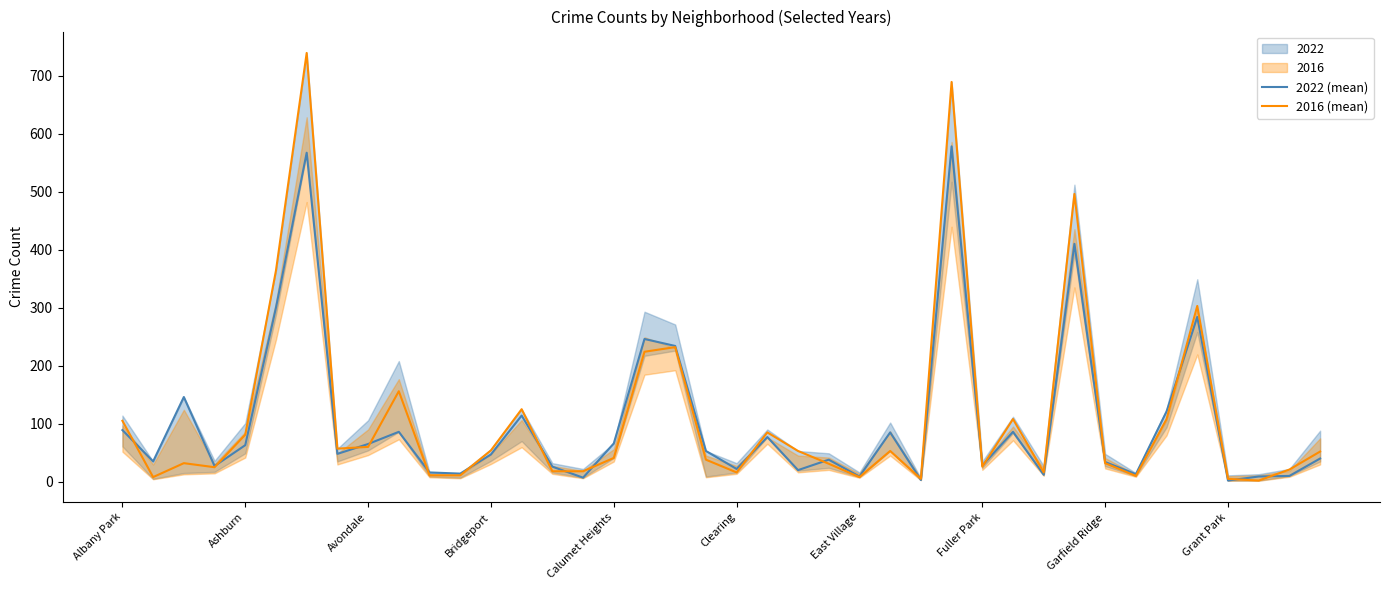

Rank the series by their average value, from highest to lowest.

2016 (mean), 2022 (mean)